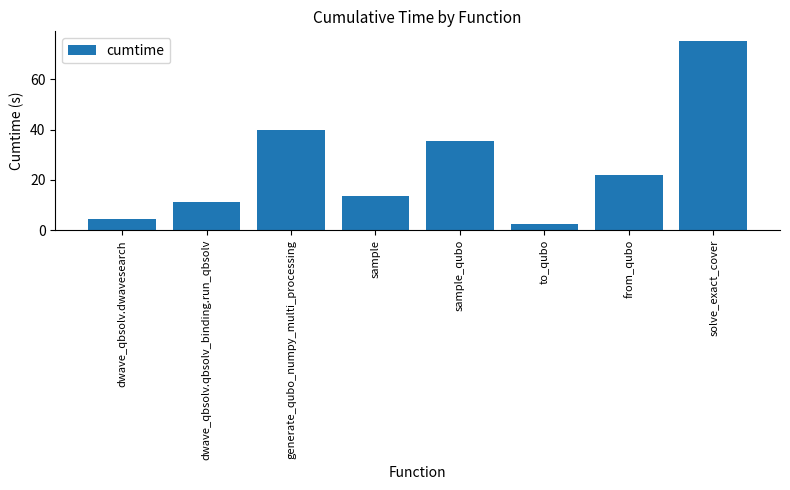

What is the sum of all values?

204.0